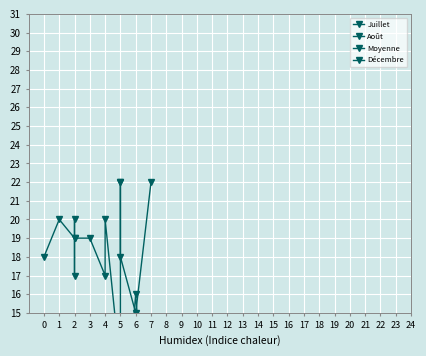

Which series has the largest total across all categories?

Juillet